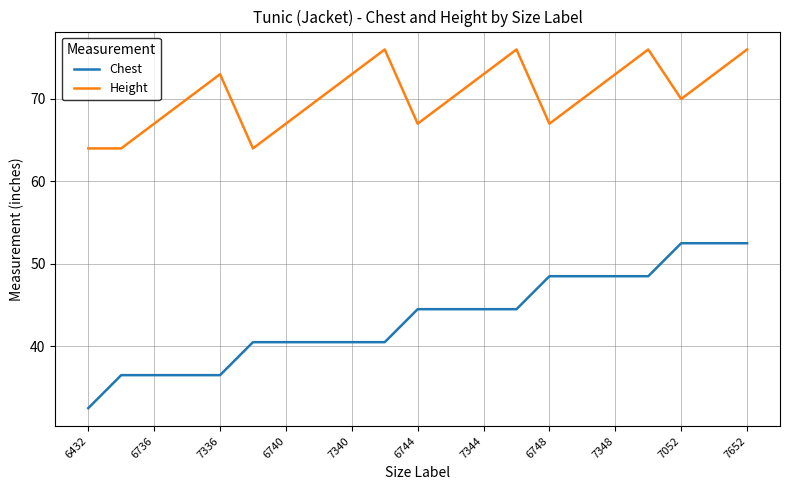

Which series has the widest spread of values?

Chest